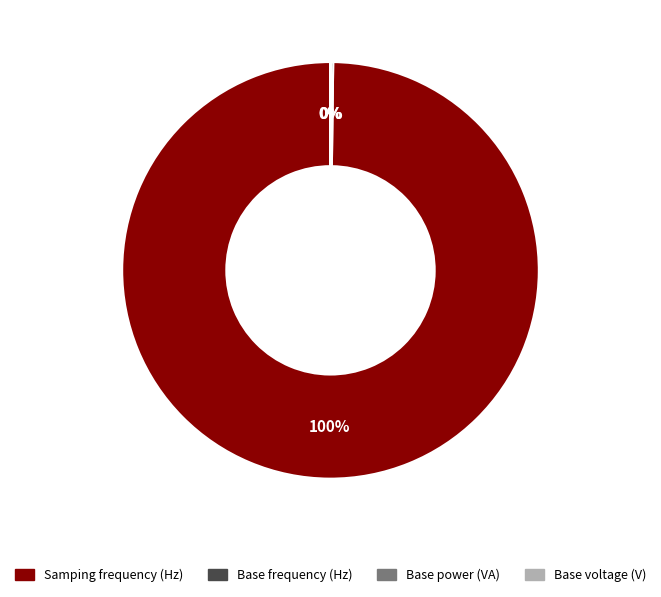

To the nearest percent, what is the difference between the largest and smallest slice percentages?

100%